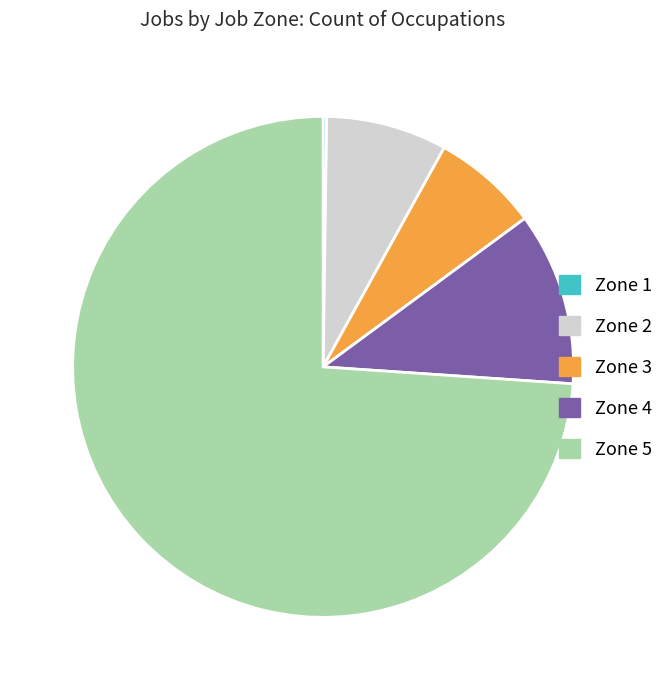

Which has a higher value, Zone 2 or Zone 4?

Zone 4